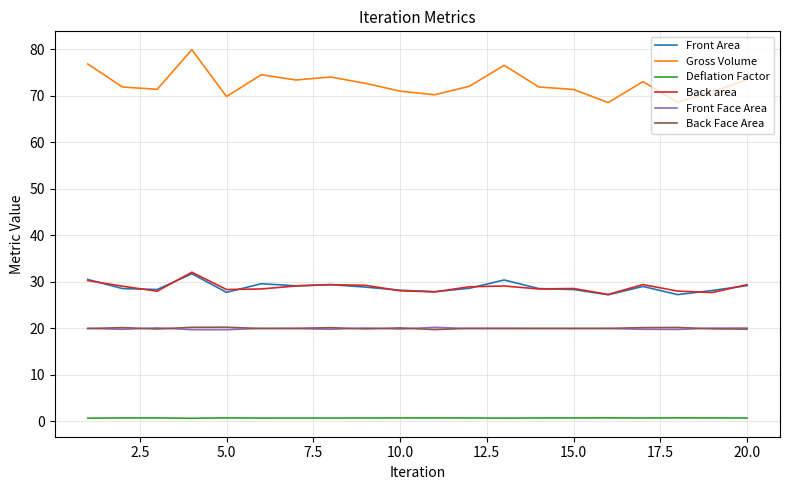

True or false: Deflation Factor and Front Area cross at least once.

False